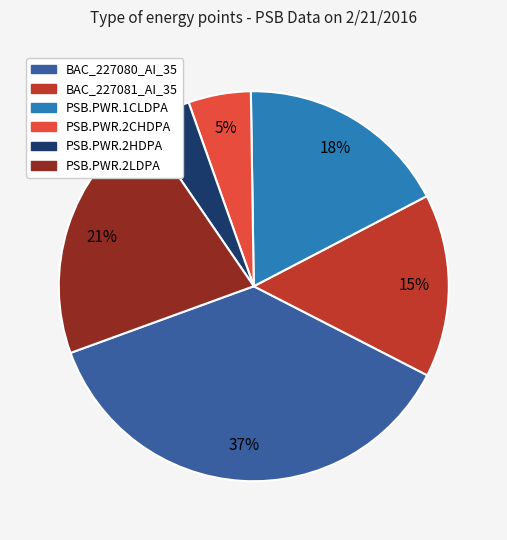

Between BAC_227081_AI_35 and PSB.PWR.1CLDPA, which is larger?

PSB.PWR.1CLDPA